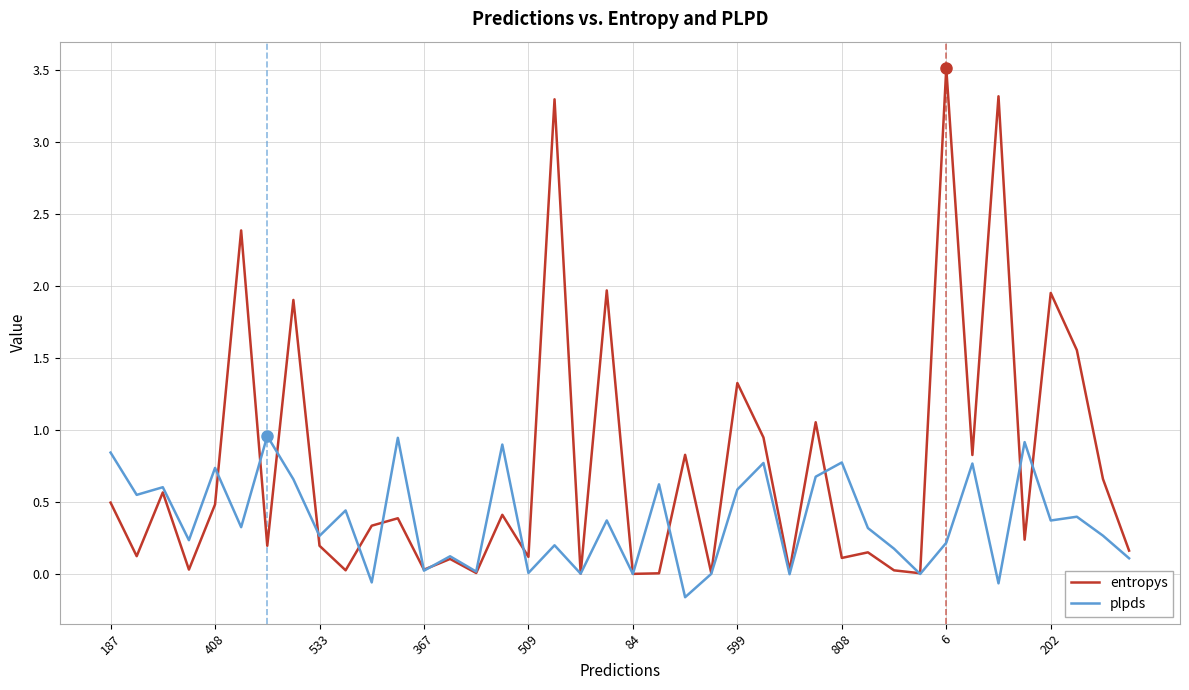

What is the lowest value of the plpds series?

-0.2